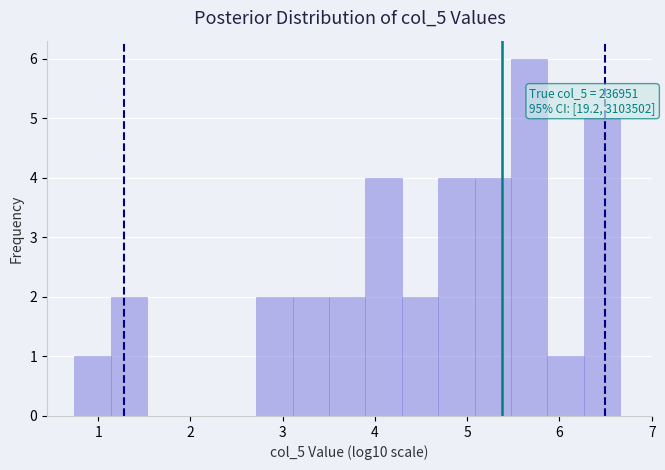

Read against the x-axis, roughly where is the centre of the tallest bar?

5.7